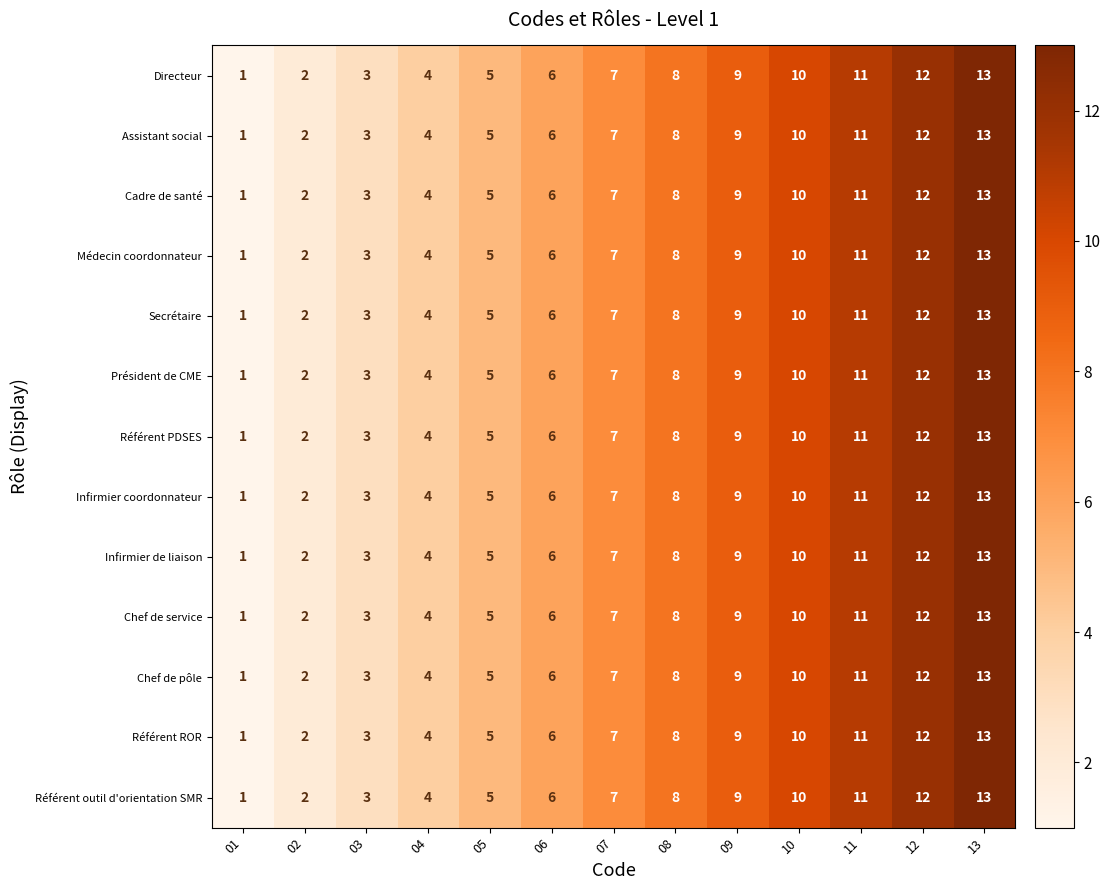

How many categories are shown in the chart?

13